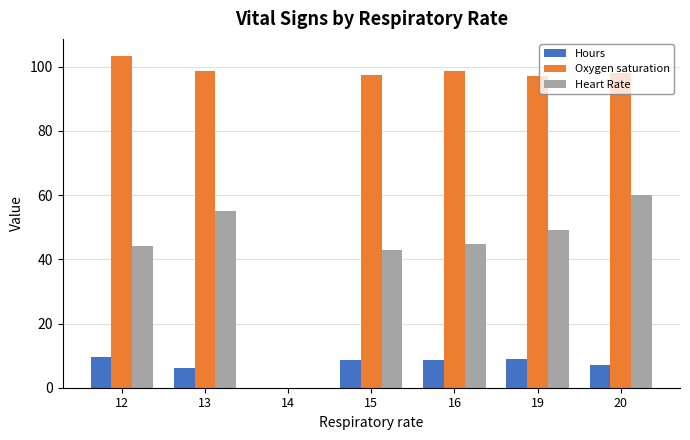

Which series has the largest total across all categories?

Oxygen saturation